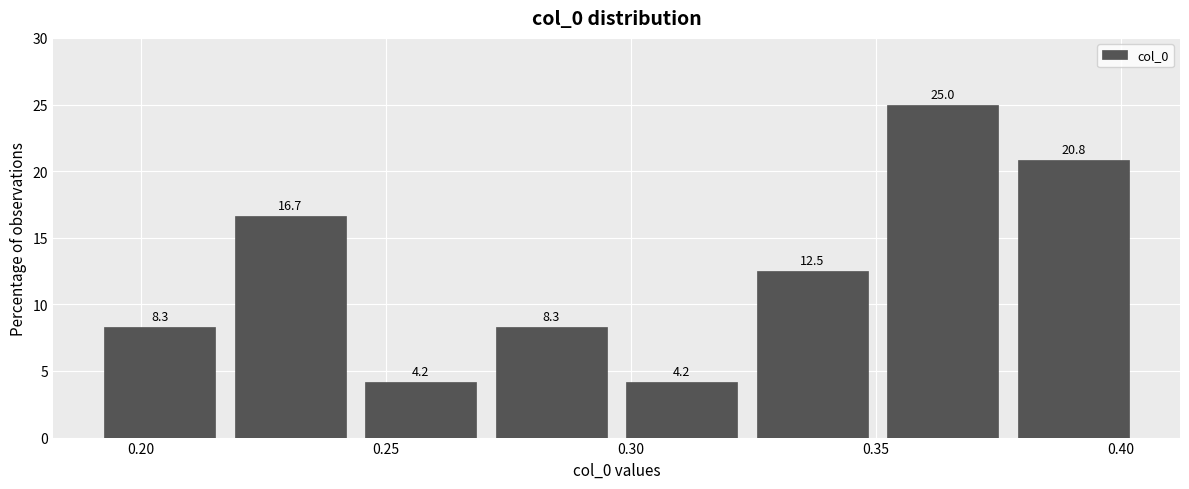

Which range on the x-axis has the tallest bar?

0.350 to 0.375